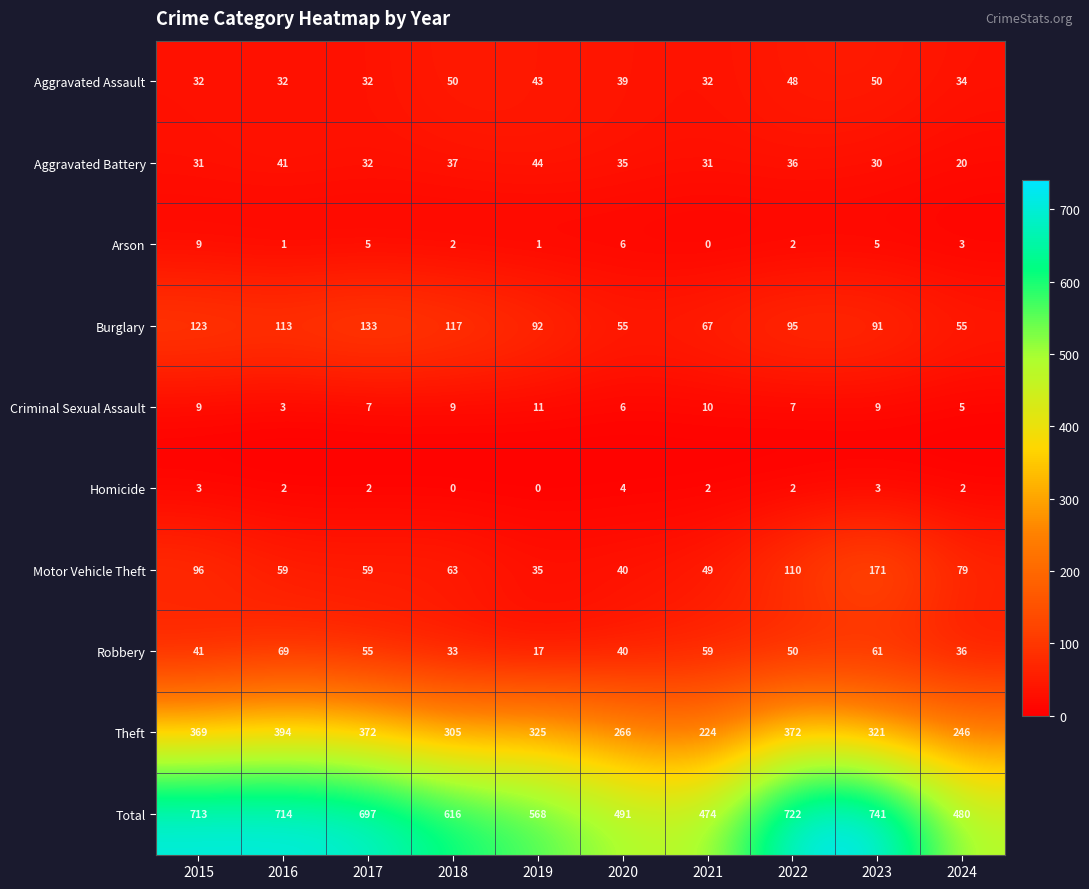

What is the maximum value shown in the chart?

741